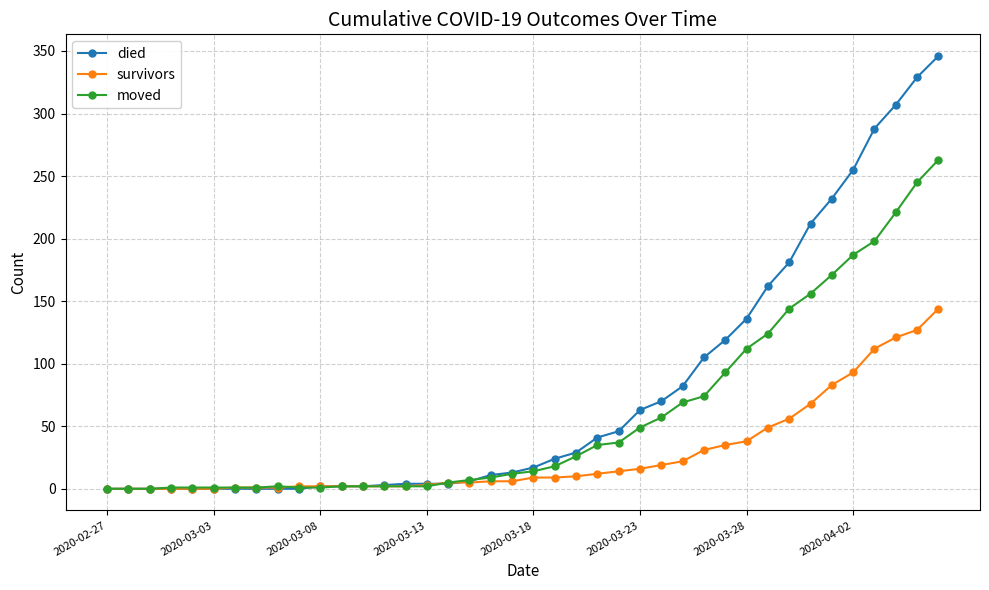

Which series has the widest spread of values?

died